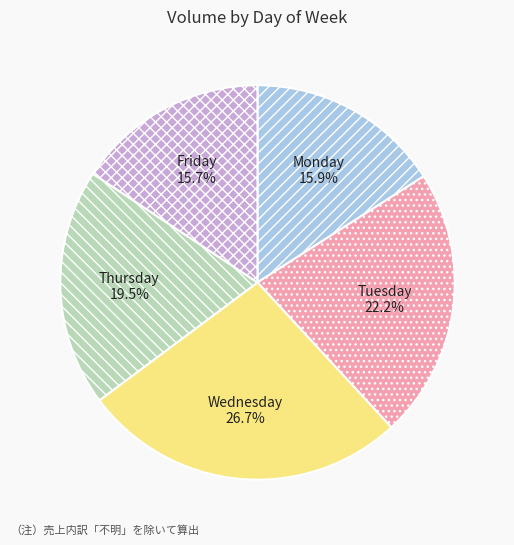

How many slices are in this pie chart?

5